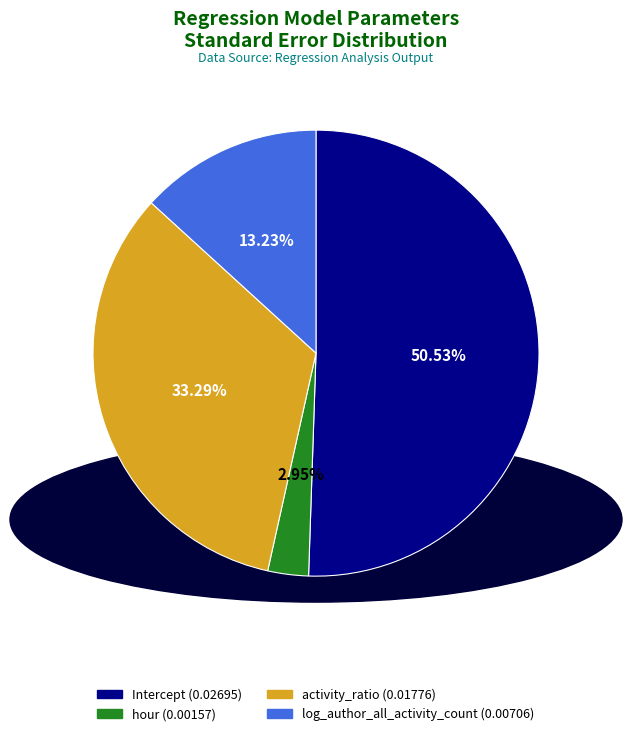

What is the majority slice?

Intercept